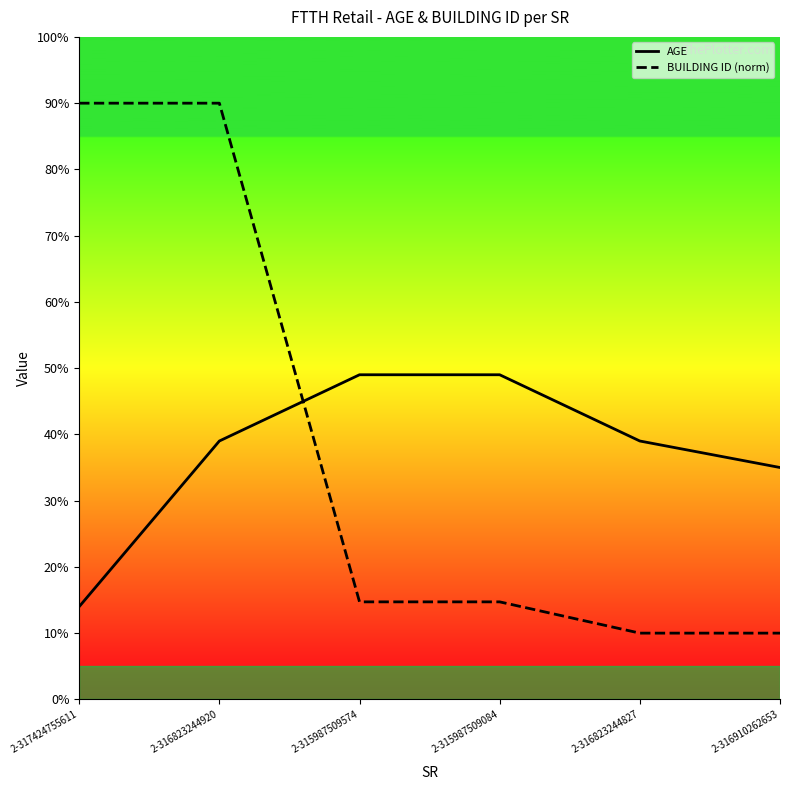

After their last crossing, which series has the higher values: BUILDING ID (norm) or AGE?

AGE